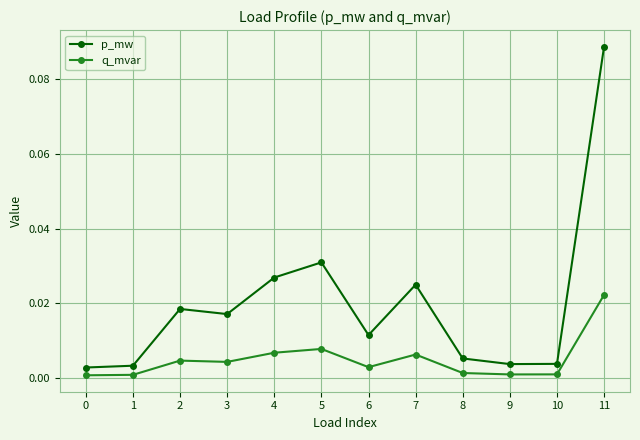

Count the number of data series in this chart.

2